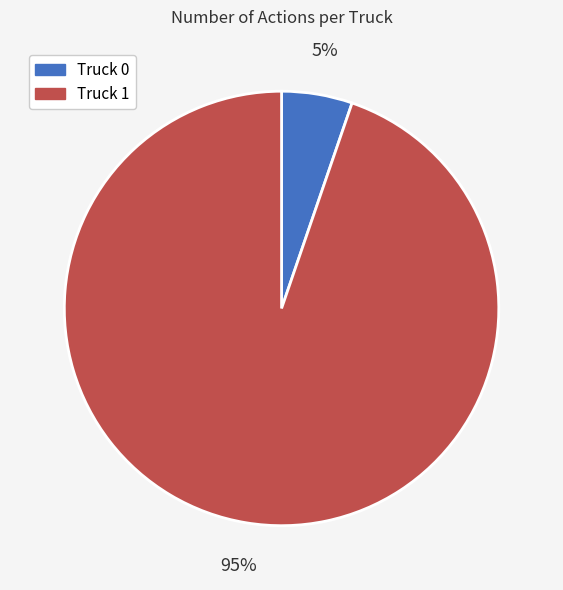

Which category has the smallest portion of the pie?

Truck 0